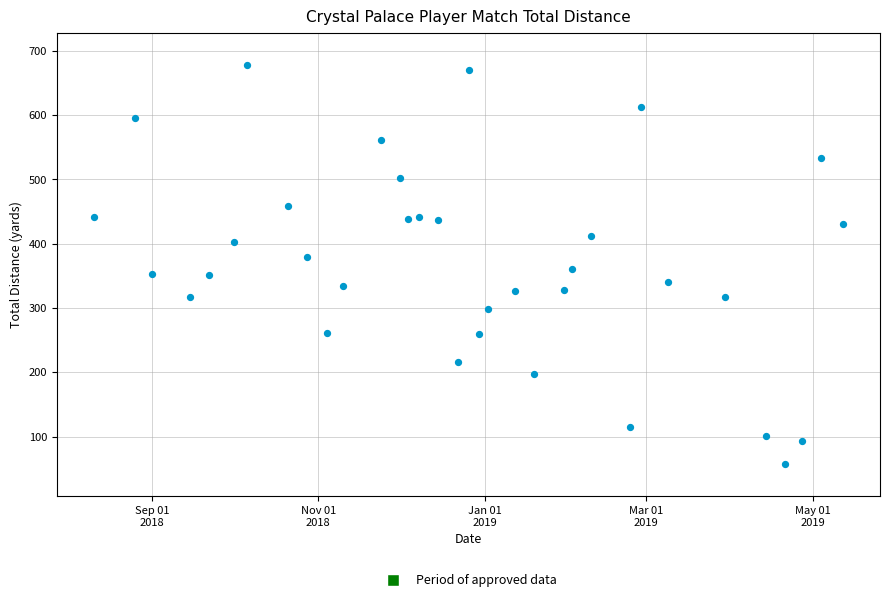

What is the range of Y values (max minus min)?

621